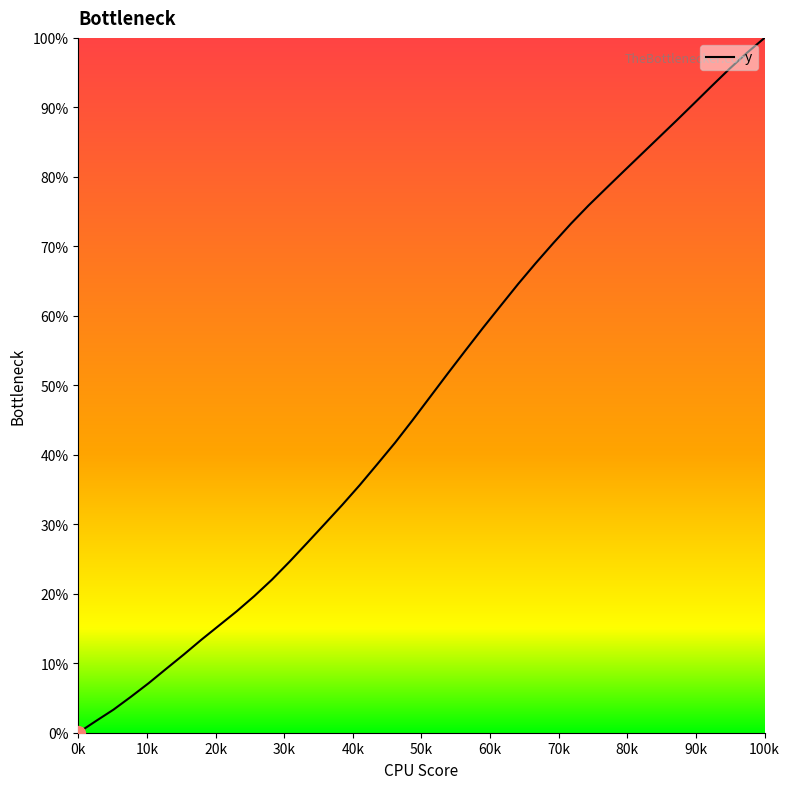

What is the greatest value displayed?

100.0